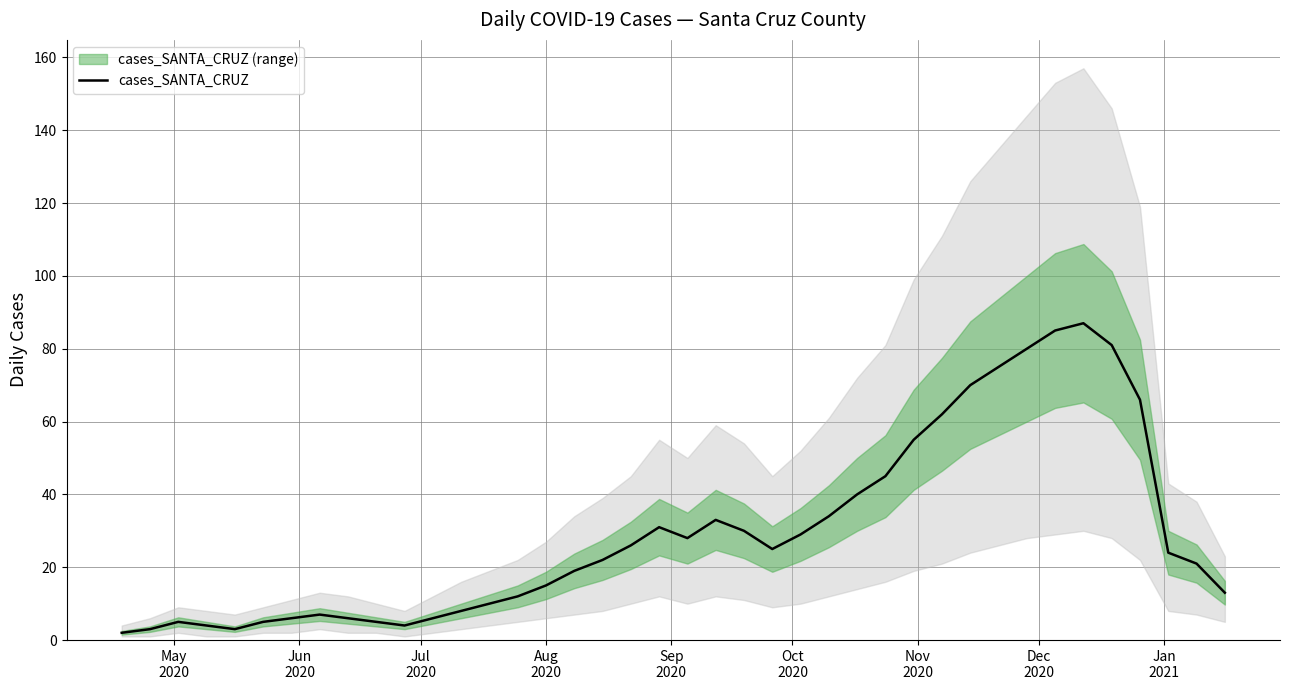

Which label corresponds to the smallest value in the chart?

May
2020